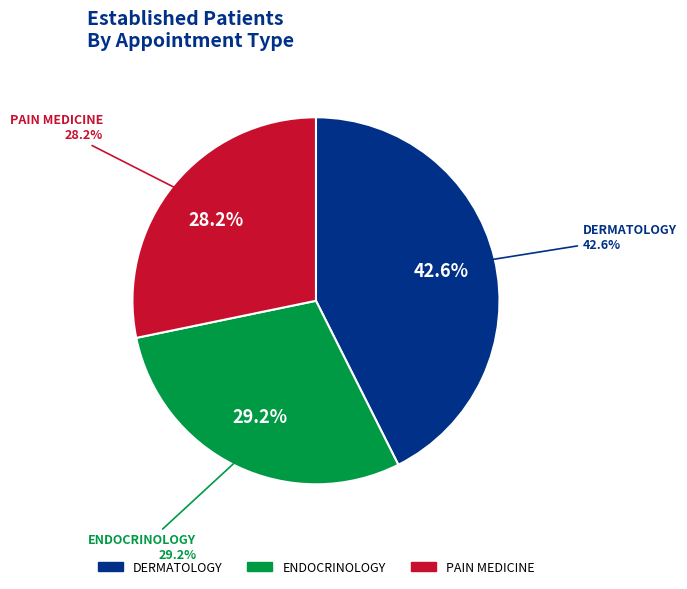

To the nearest percent, what portion does PAIN MEDICINE represent?

28%